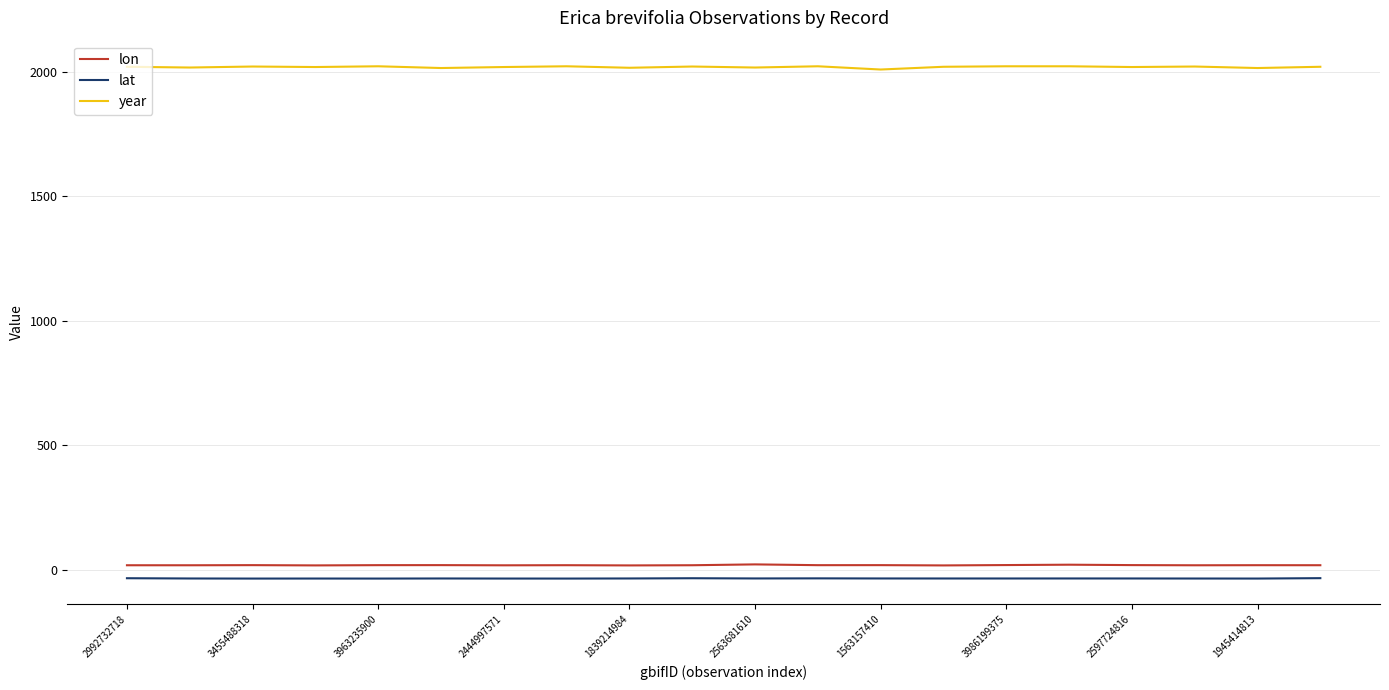

What is the smallest value displayed?

-34.4